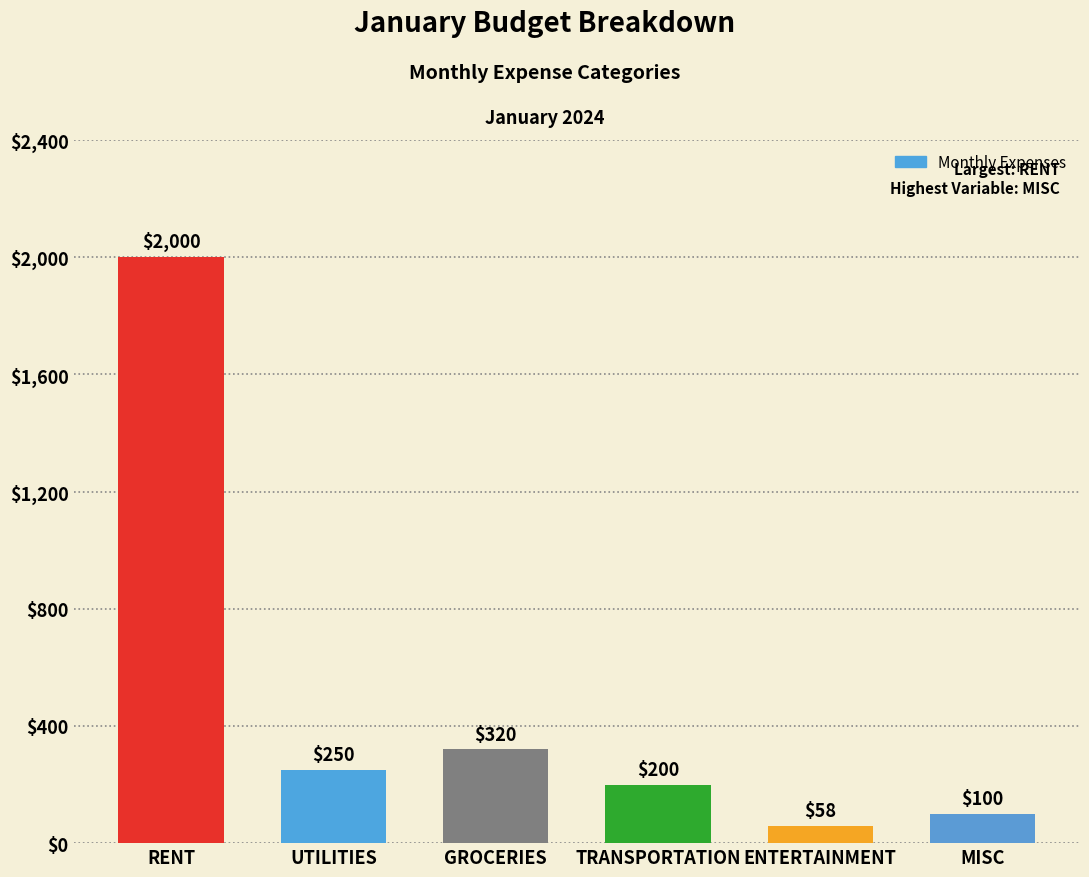

Rank the categories by value from lowest to highest.

ENTERTAINMENT, MISC, TRANSPORTATION, UTILITIES, GROCERIES, RENT